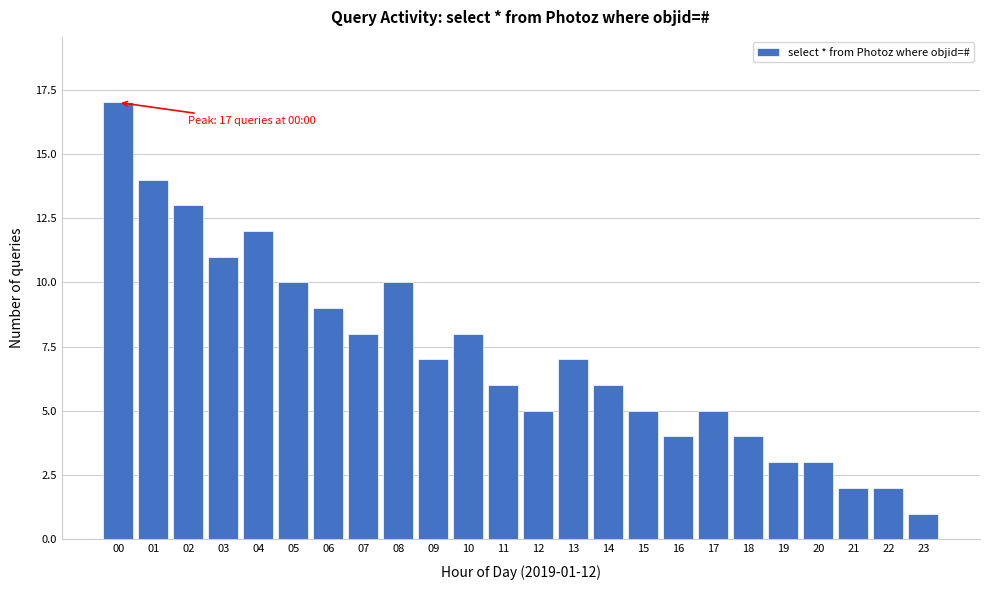

Reading left to right, list all the values displayed in this chart.

17	14	13	11	12	10	9	8	10	7	8	6	5	7	6	5	4	5	4	3	3	2	2	1